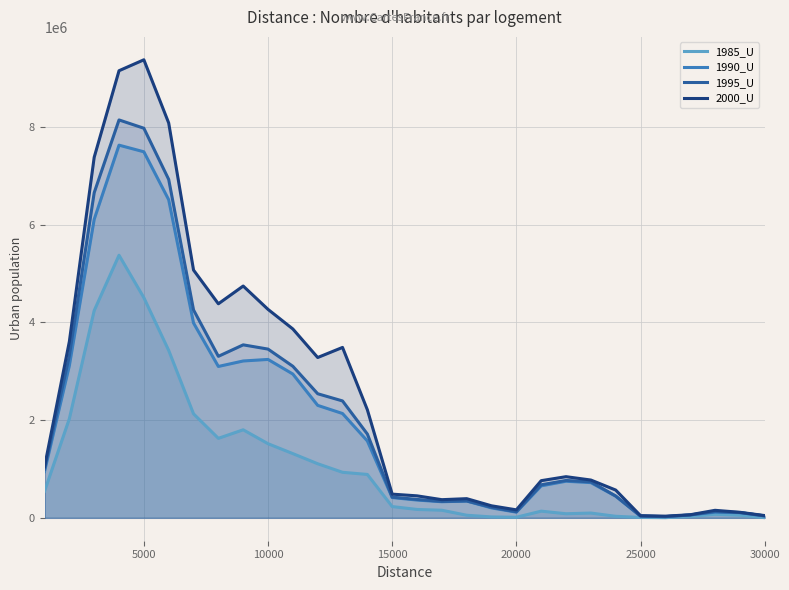

Which series has the widest spread of values?

2000_U